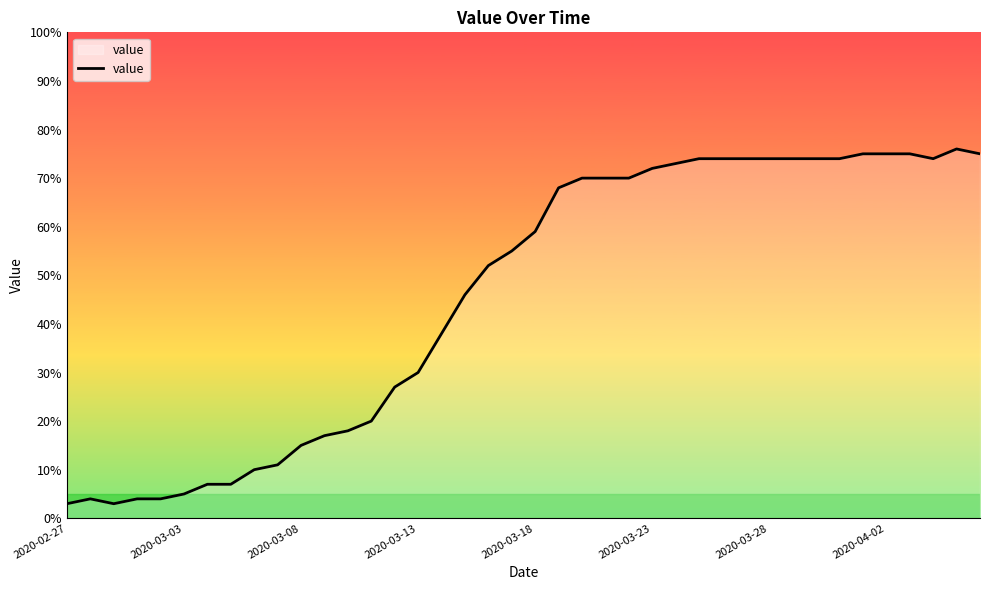

What is the difference between the maximum and minimum values?

73